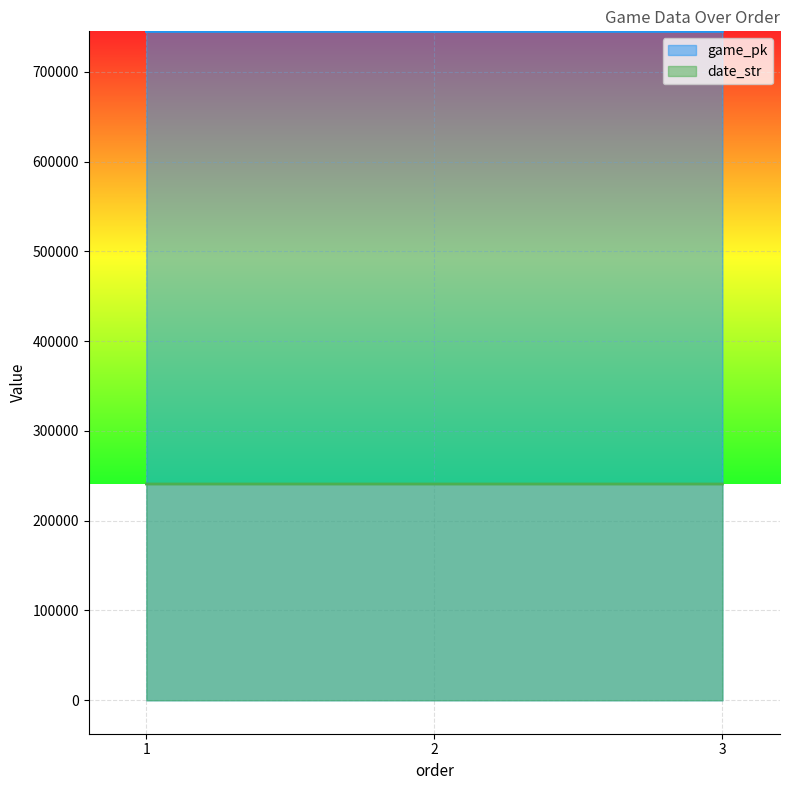

What is the average value of the date_str series?

240921